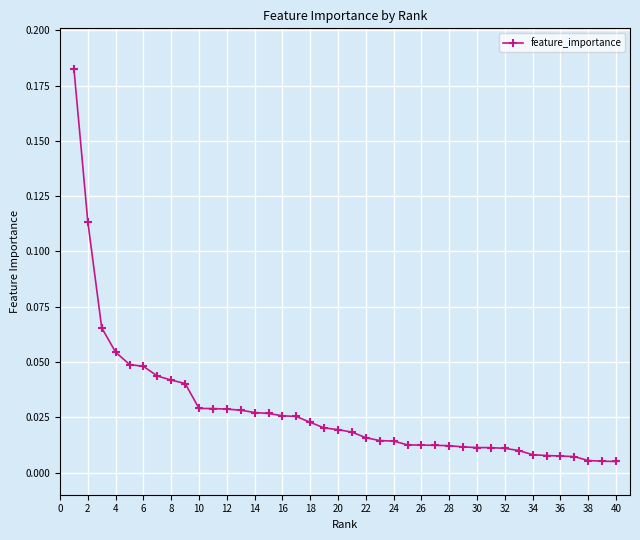

What is the sum of all values?

1.1